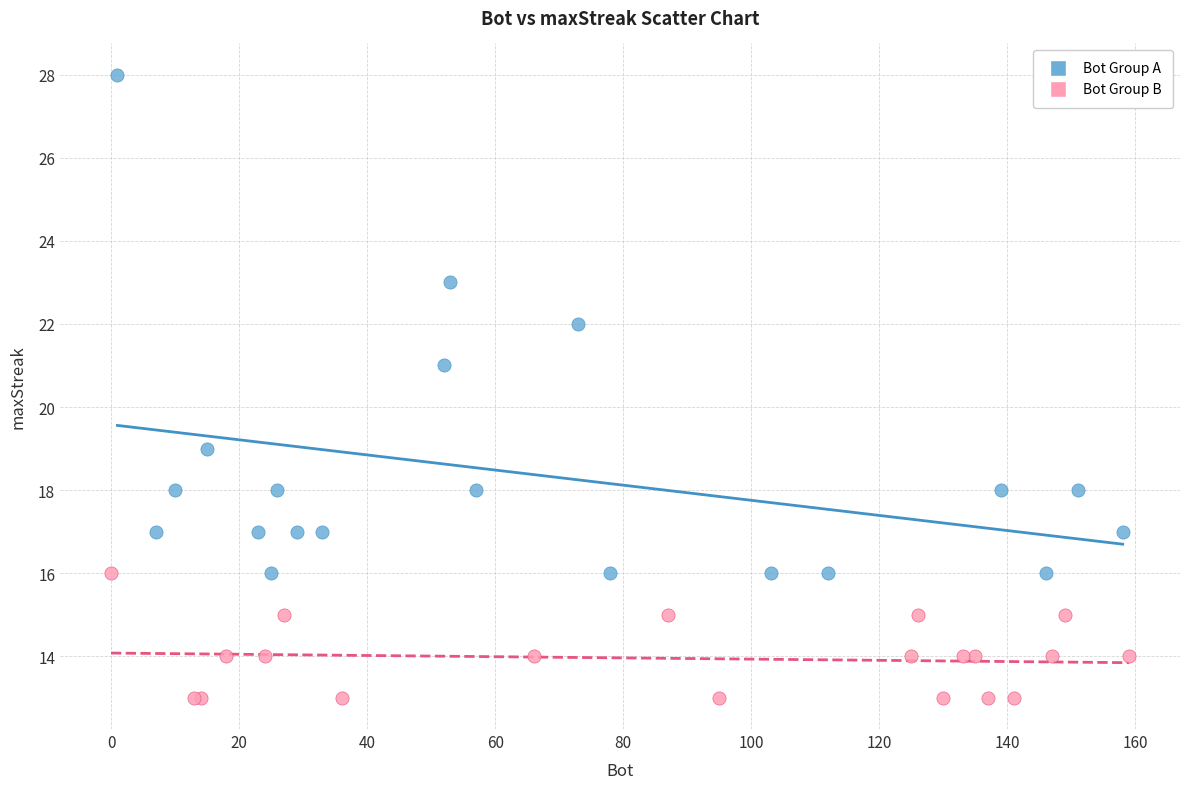

What are all the series names shown in the legend?

Bot Group A, Bot Group B